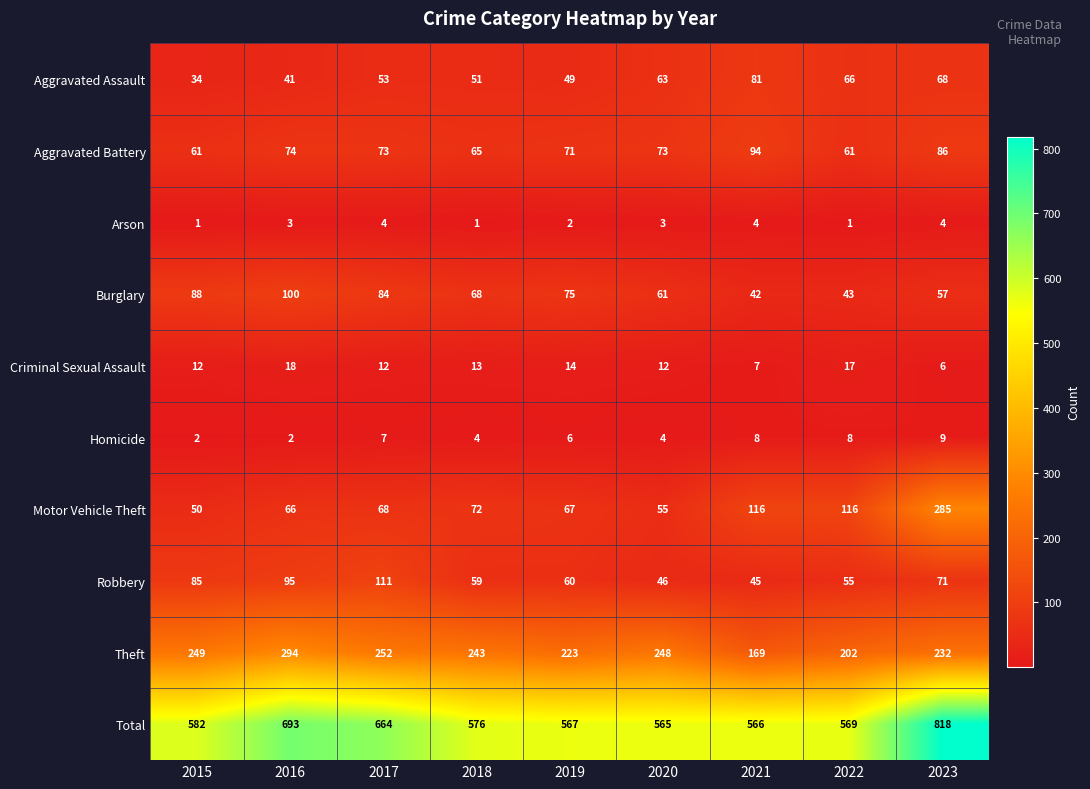

At how many categories does at least one series exceed 517?

9